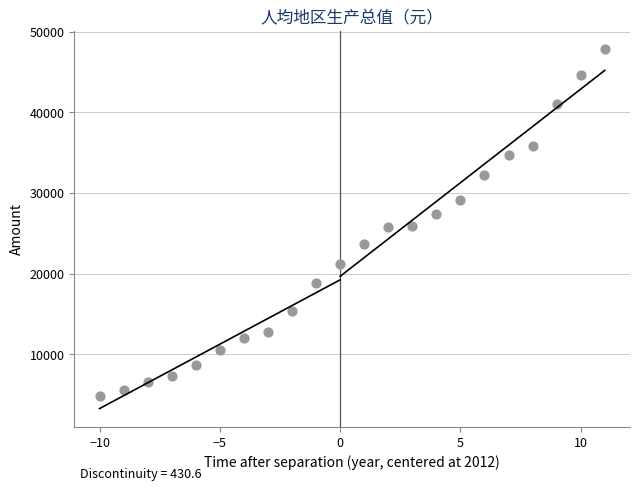

What is the range of Y values (max minus min)?

42991.6